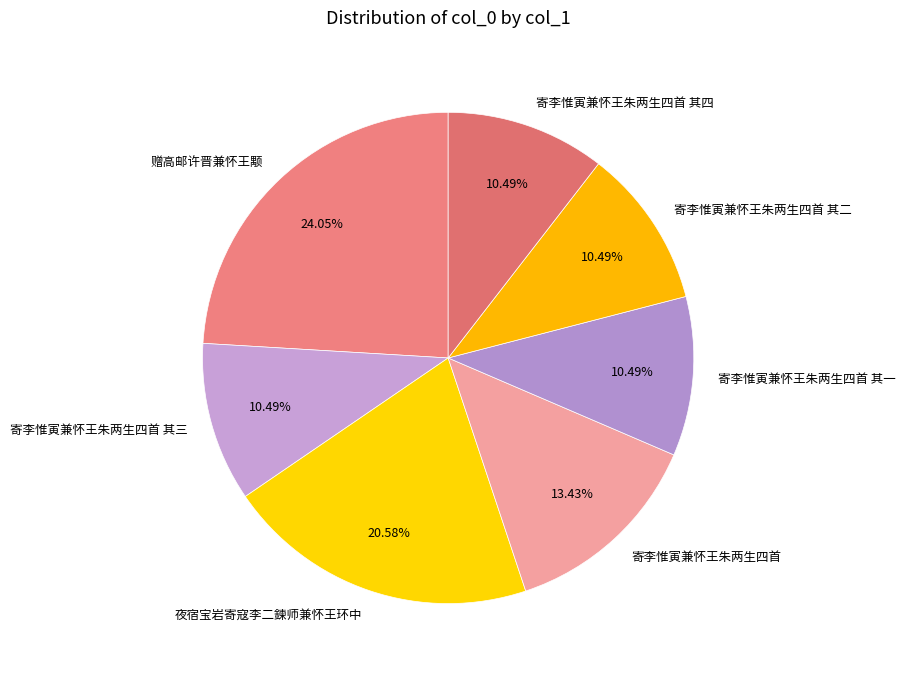

Between 夜宿宝岩寄寇李二鍊师兼怀王环中 and 寄李惟寅兼怀王朱两生四首, which is larger?

夜宿宝岩寄寇李二鍊师兼怀王环中